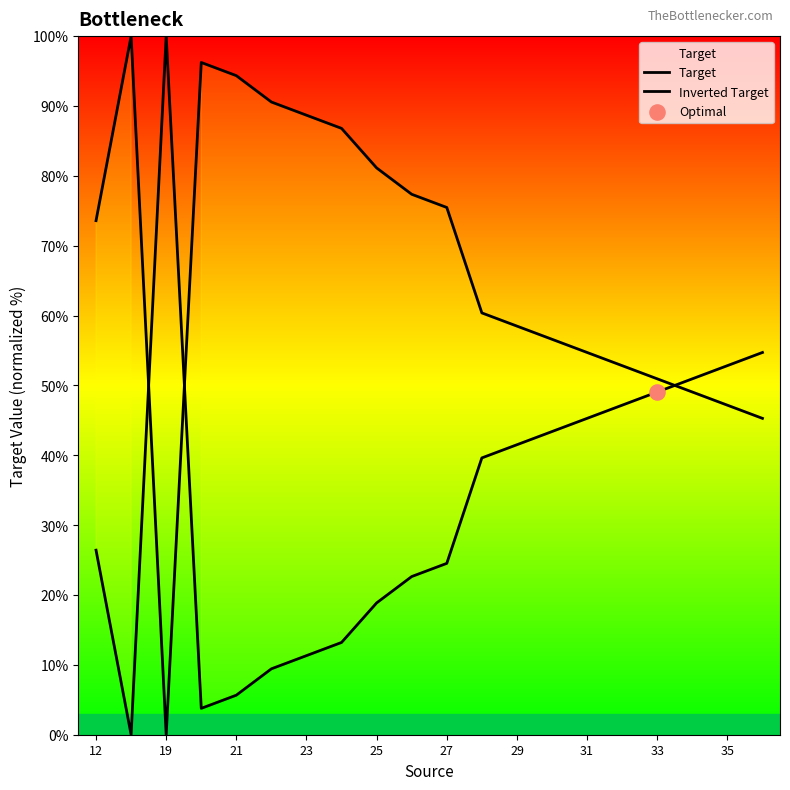

Which series has the largest Y range (max minus min)?

Target